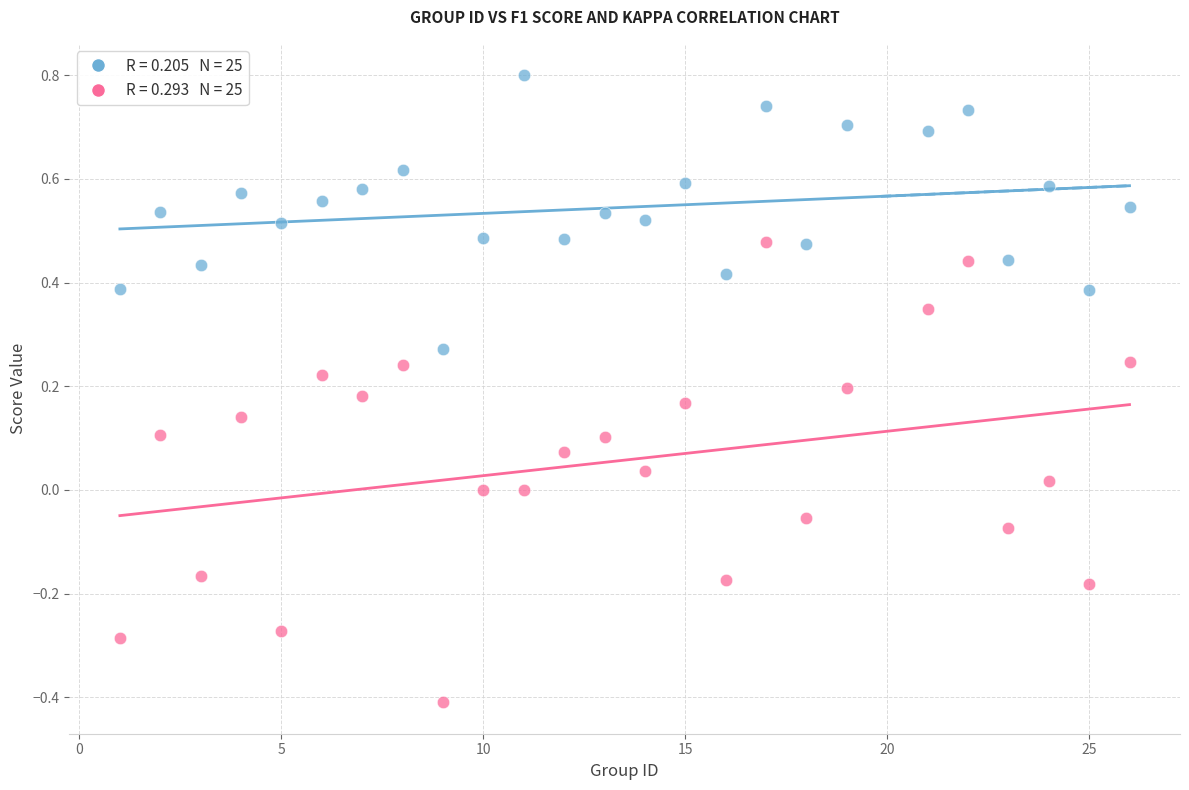

Across all data points, what is the range of Y values (max minus min)?

1.2